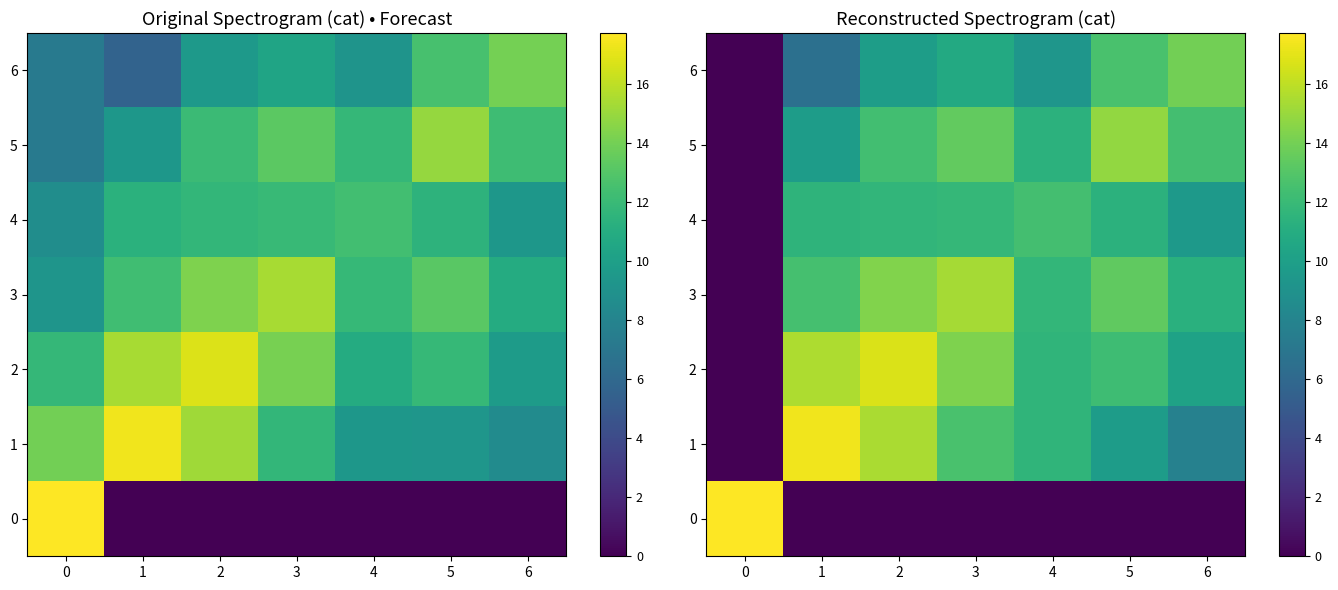

The value of 5 at 6 is 3.3. True or false?

False